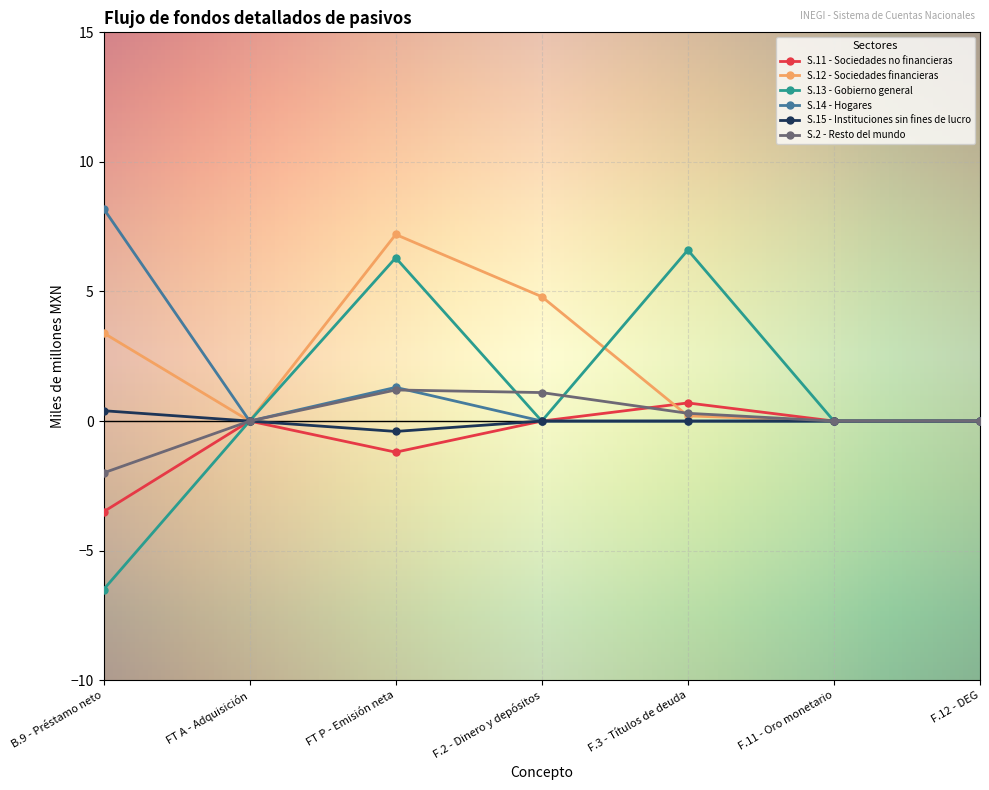

True or false: S.14 - Hogares has more than 2 points higher than both neighbors.

False